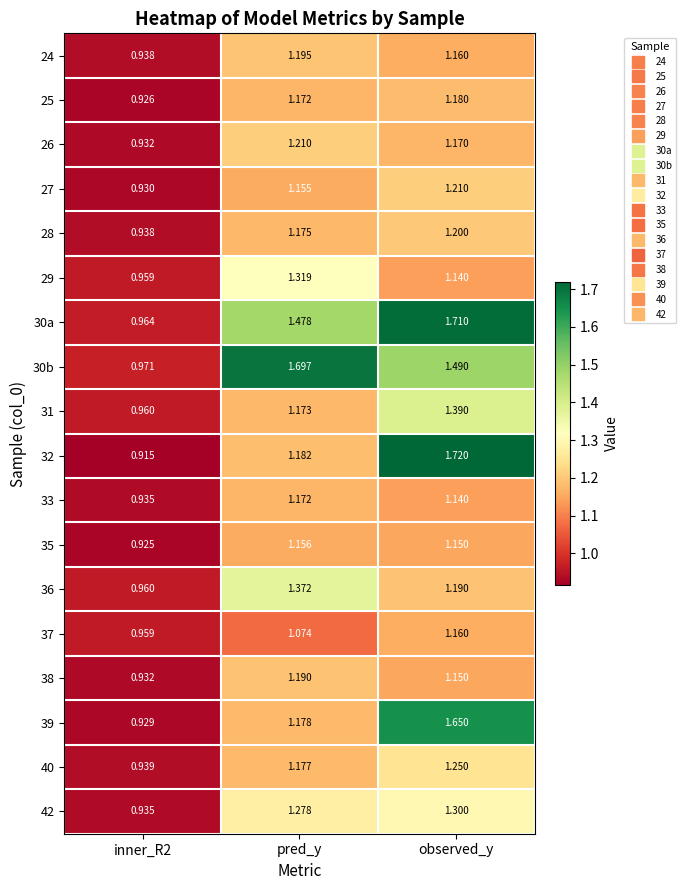

Which category has the highest value across all series?

observed_y